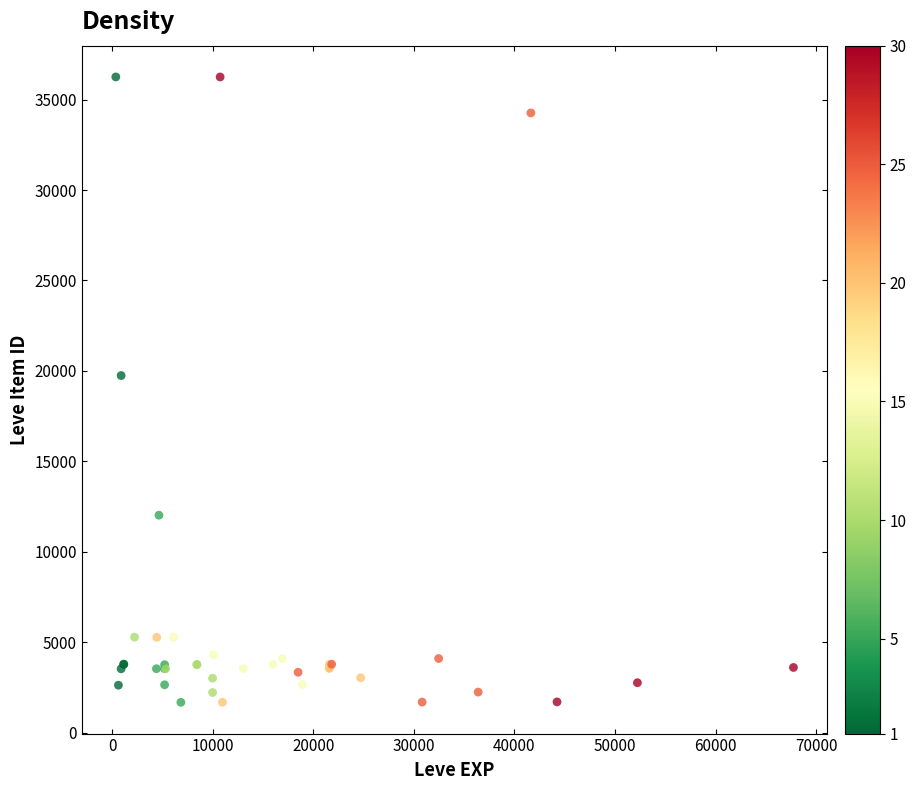

What Y value in the scatter plot is closest to 18967?

19744